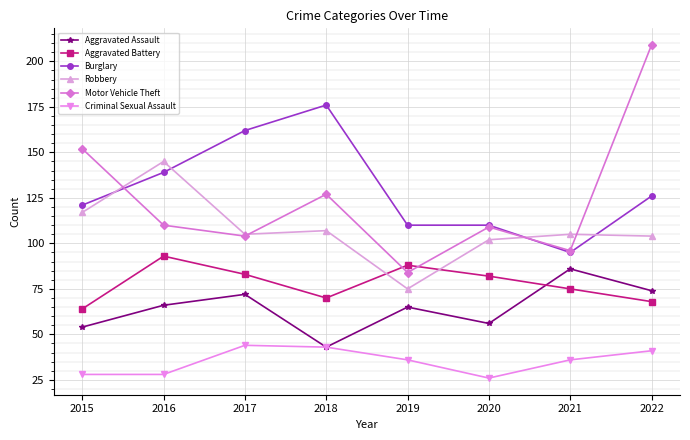

What is the difference between the Robbery values at 2021 and 2016?

40